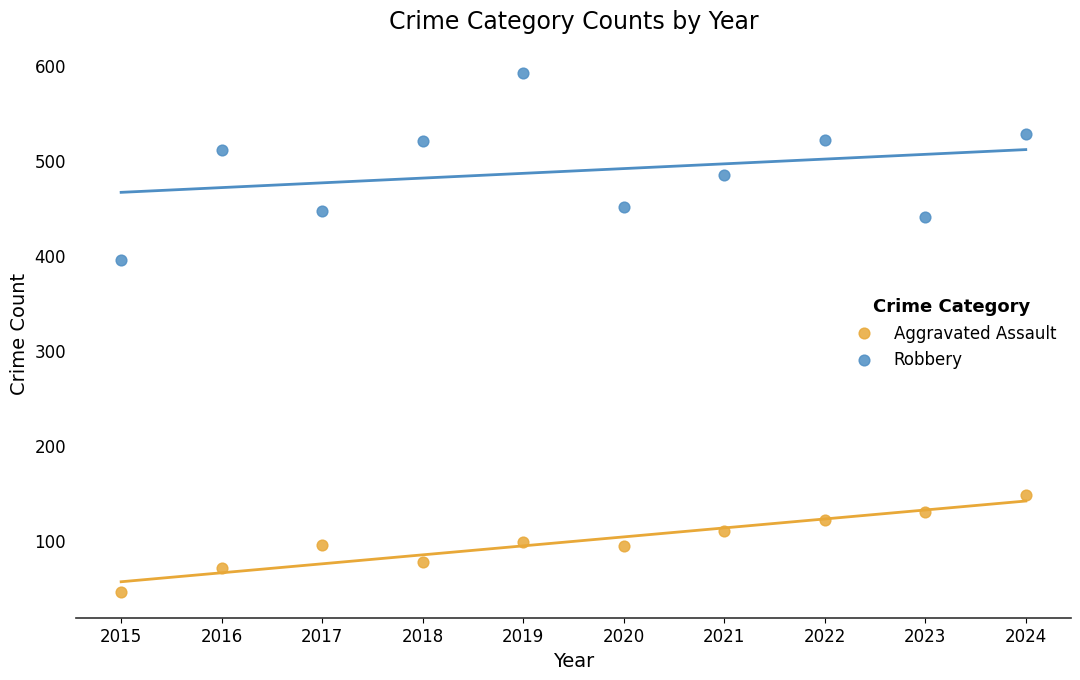

Which series contains the highest Y value?

Robbery